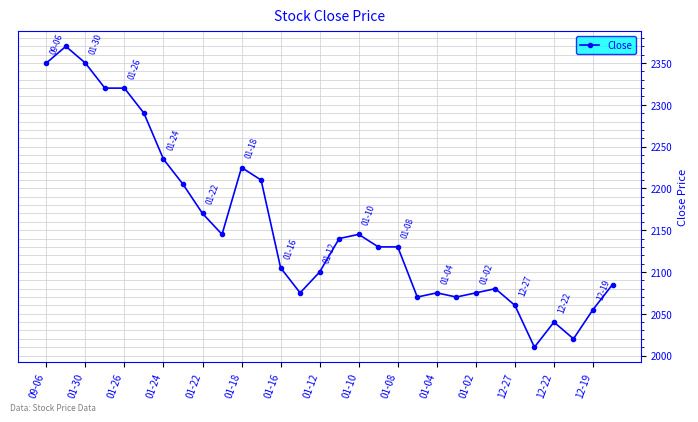

What is the difference between the maximum and minimum values?

360